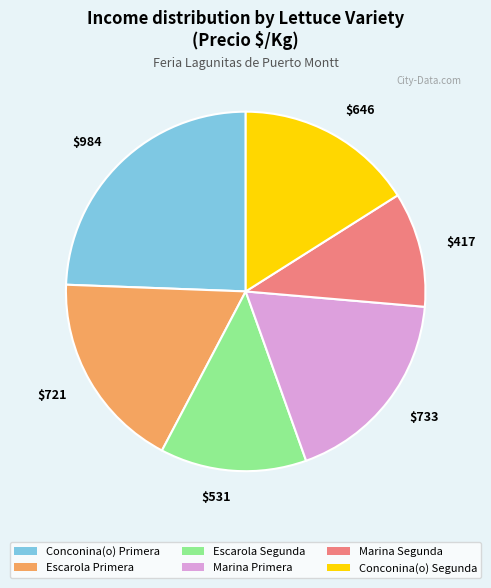

The $733 slice represents 18% of the pie. True or false?

True